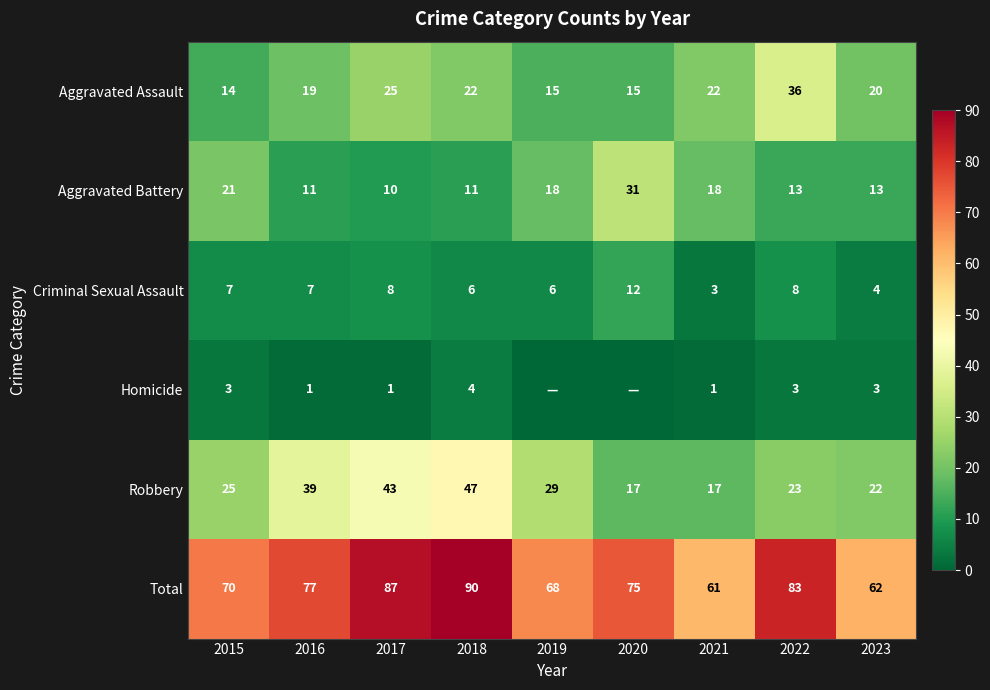

Where is Robbery nearest to the value 32?

2019